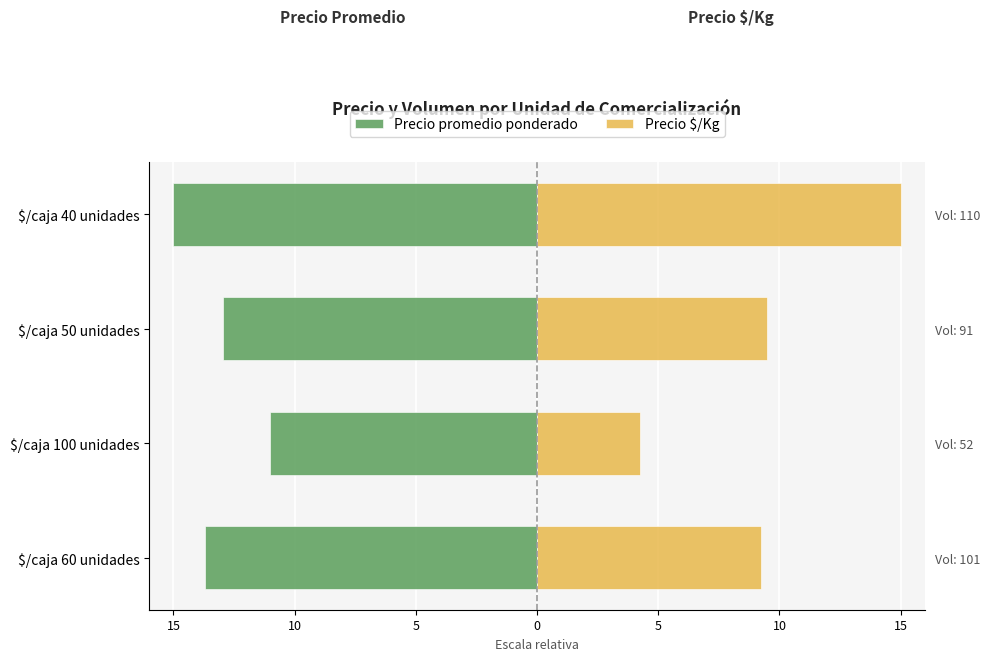

What is the value of the Precio $/Kg bar at the 3rd from the left?

9.5